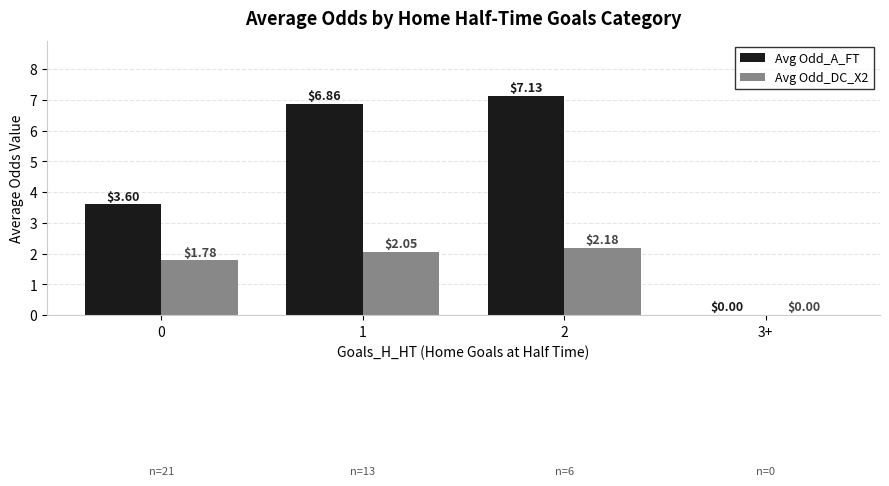

What is the difference between the Avg Odd_DC_X2 values at 0 and 2?

0.4